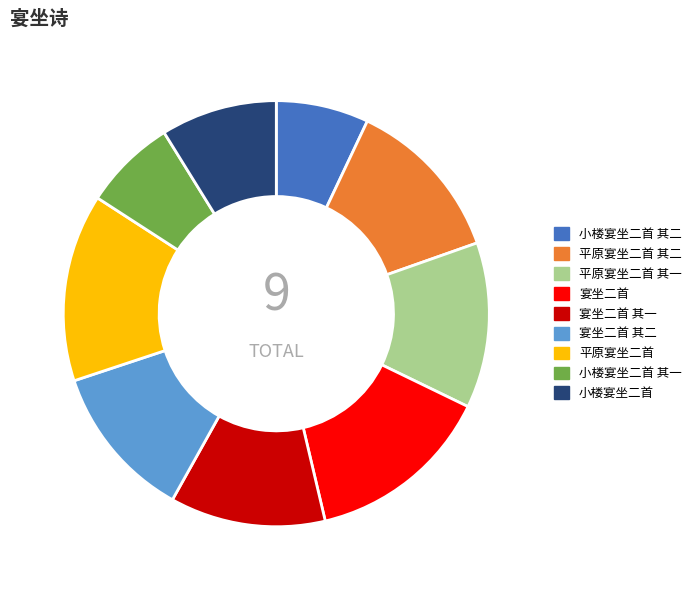

Count the number of slices in the pie.

9